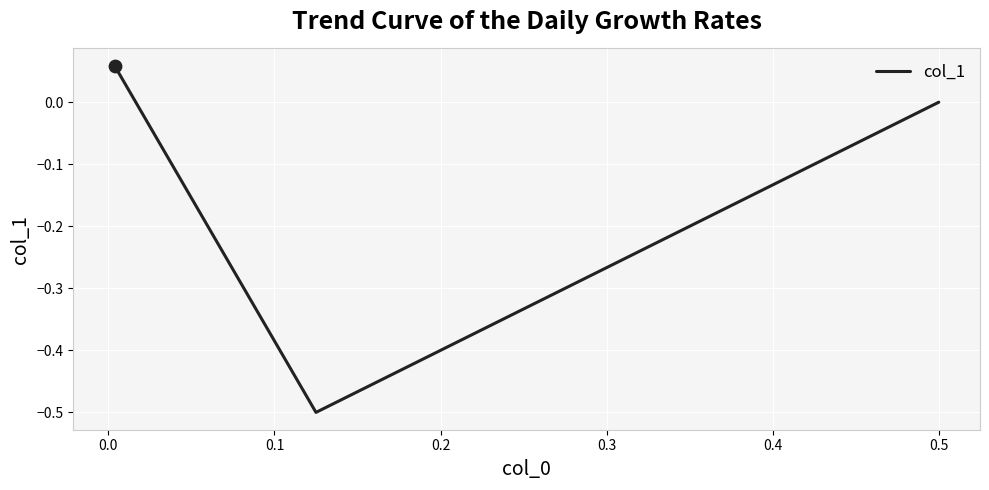

Between −0.1 and 0.1, which is larger?

0.1